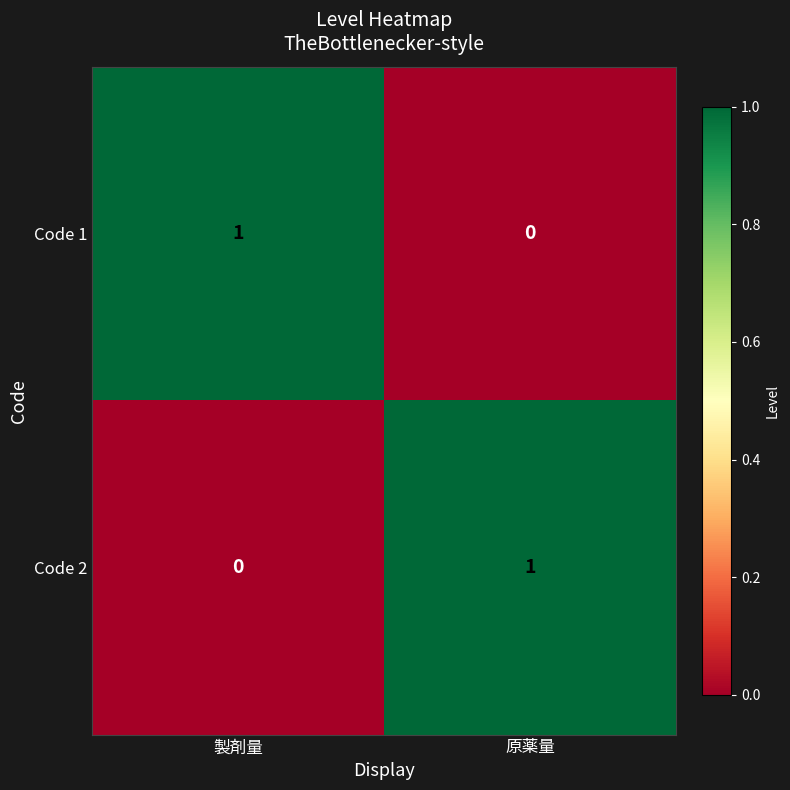

Reading left to right, what are all the values shown in this chart?

Code 1: 製剤量=1	原薬量=0
Code 2: 製剤量=0	原薬量=1